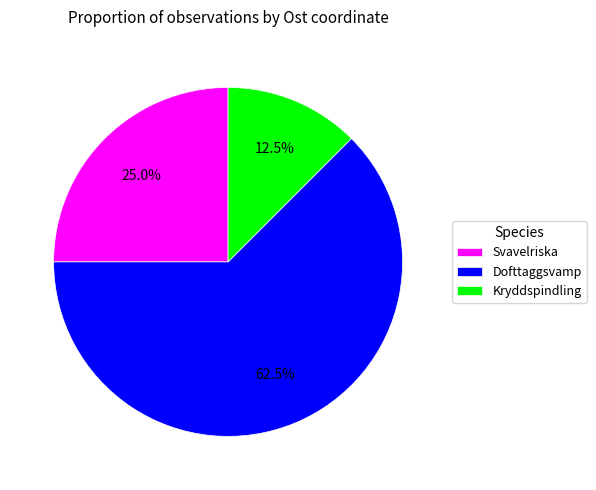

How many segments does this pie chart have?

3